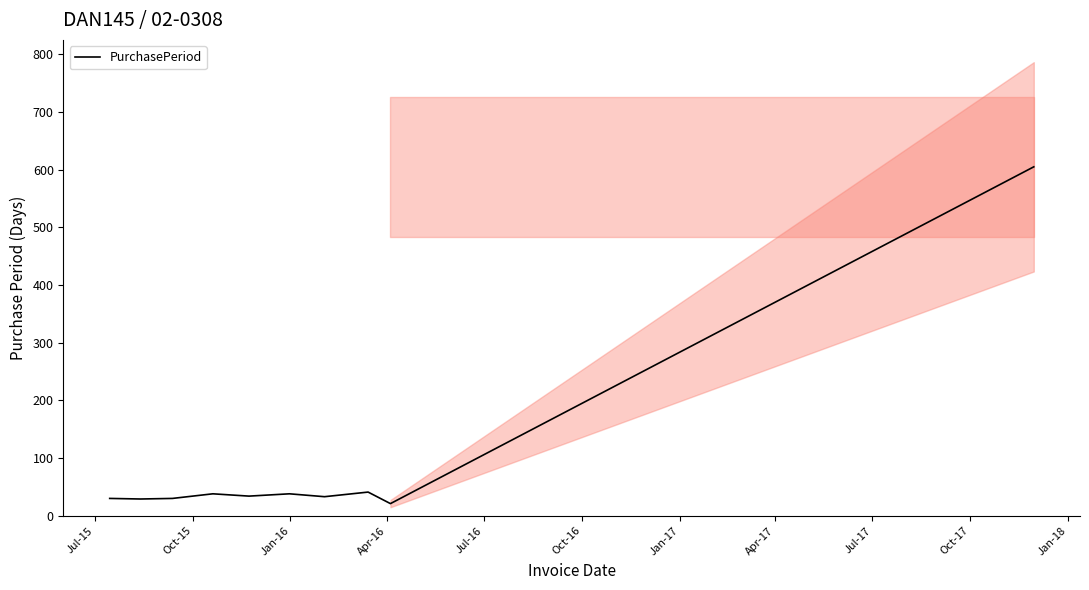

What is the average value?

90